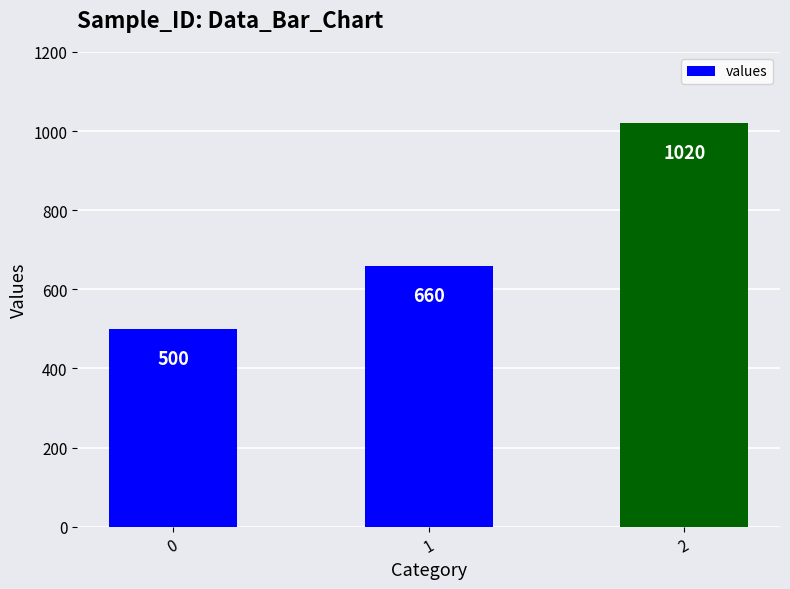

What is the minimum value shown in the chart?

500